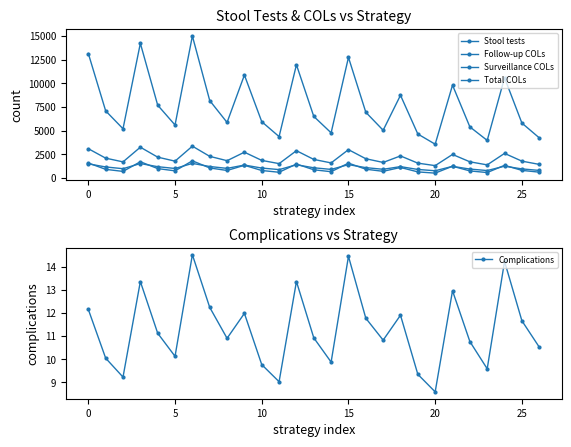

What is the average value of the Total COLs series?

2133.8